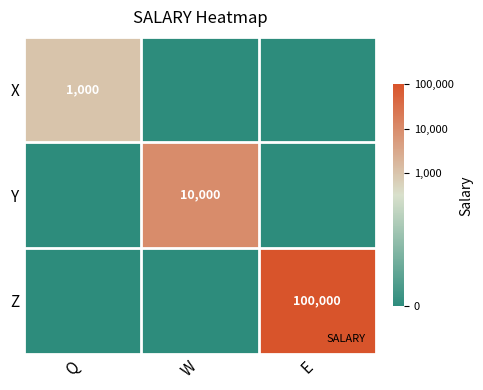

Is it true that Y equals -1.3 at E?

False